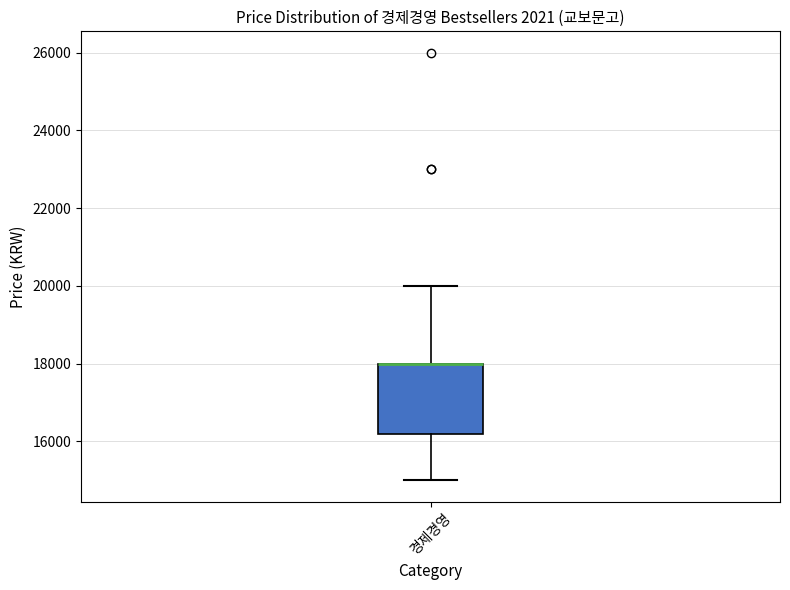

Where is the upper edge of the box for 경제경영 on the y-axis? The values are not printed on the chart, so give them approximately, as read against the axis.

18000